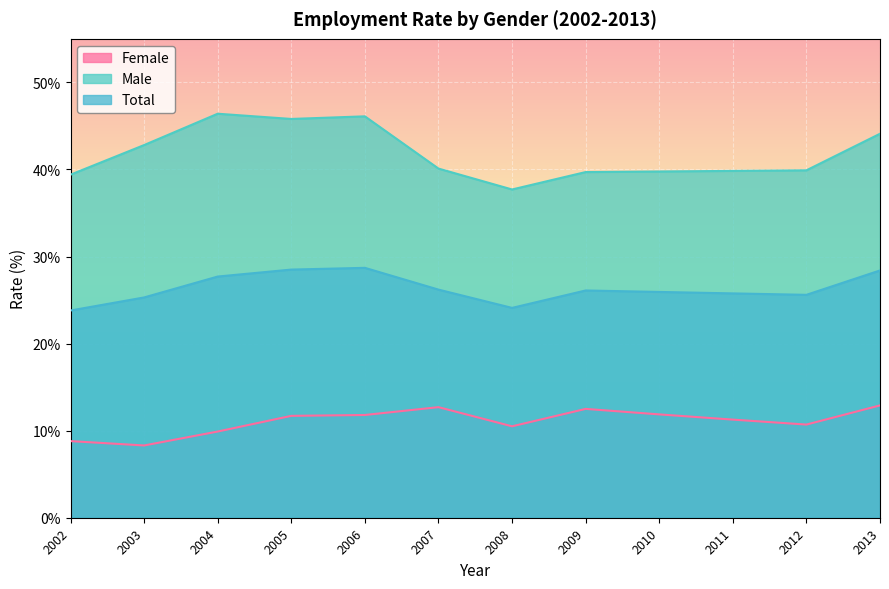

Where is the first local maximum for Total?

2006